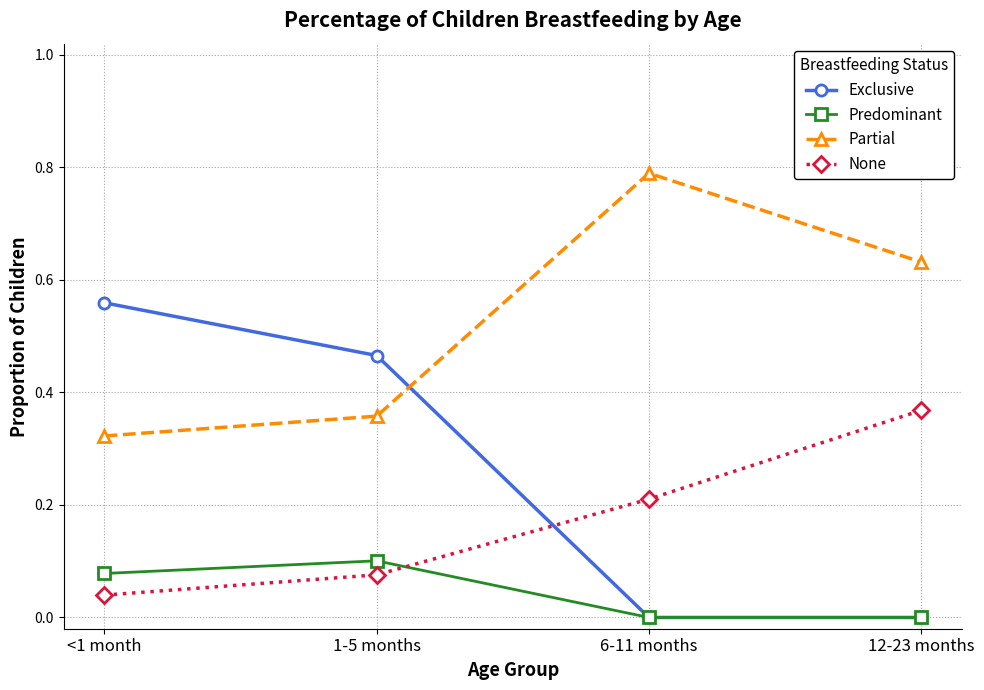

What is the approximate value of None at 6-11 months?

0.2